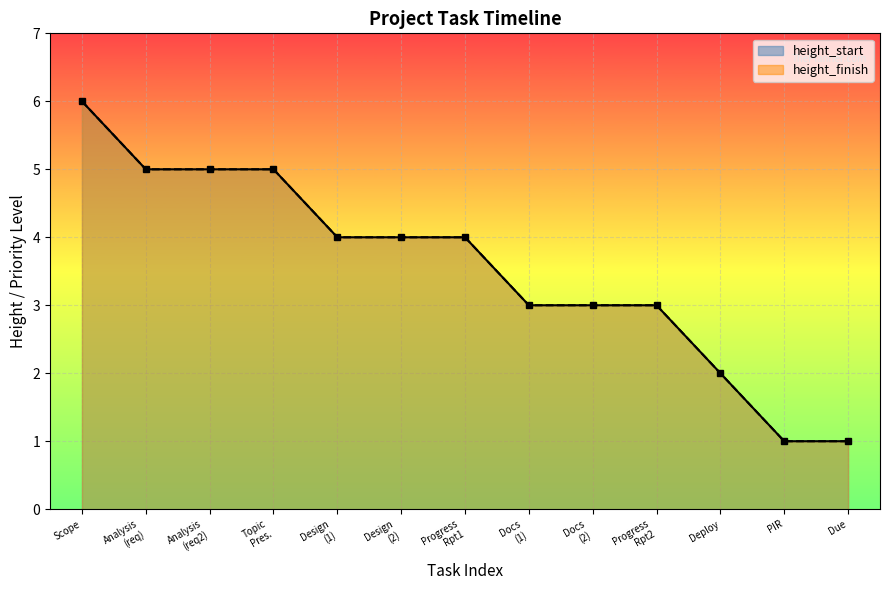

Which series has the largest total across all categories?

height_start